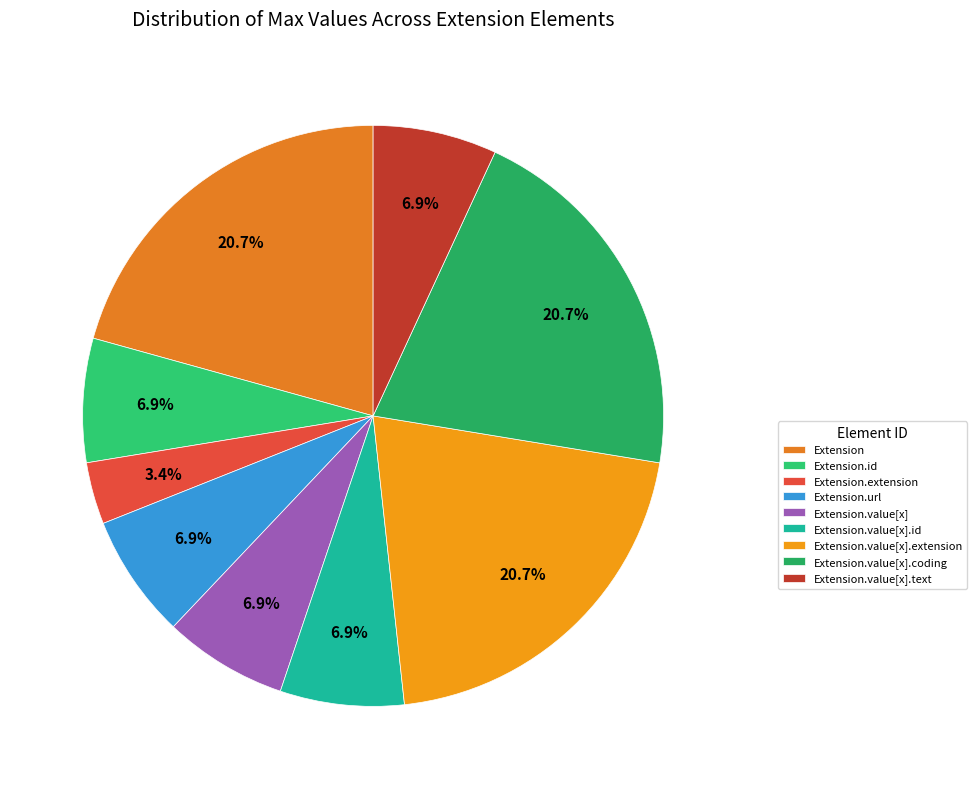

Which has a higher value, Extension or Extension.value[x].text?

Extension